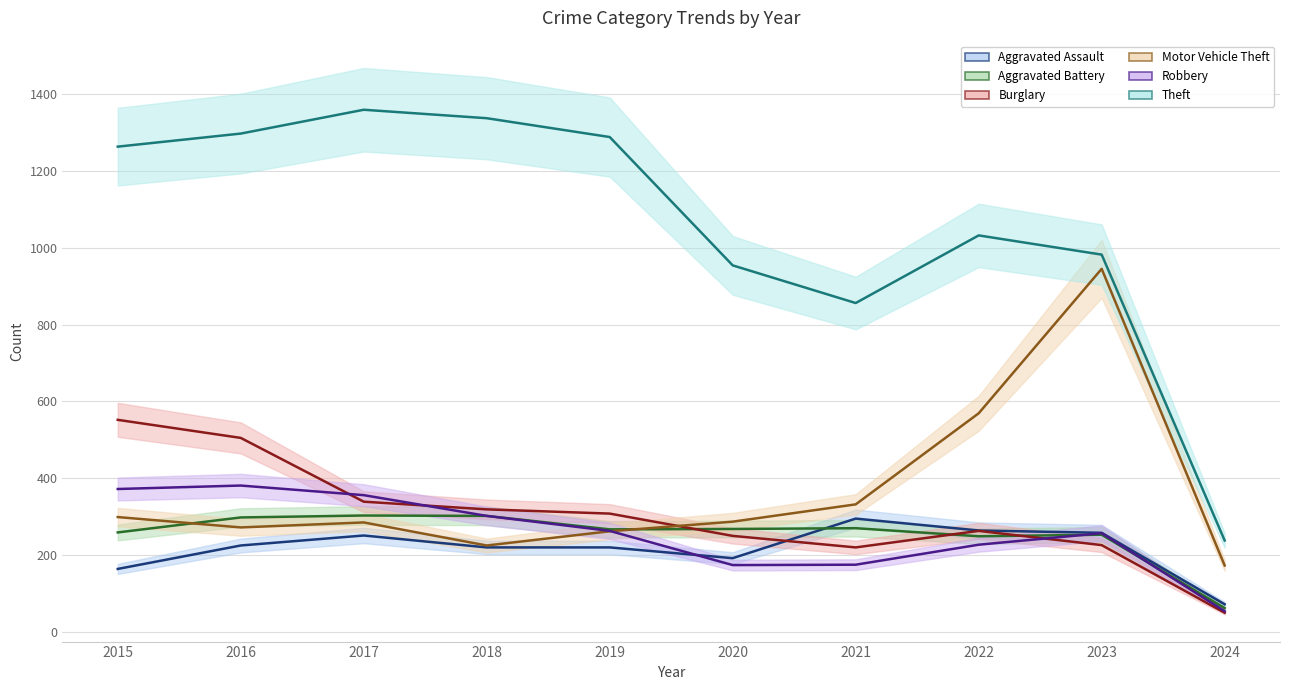

How many values in the Theft series are below 1263?

5